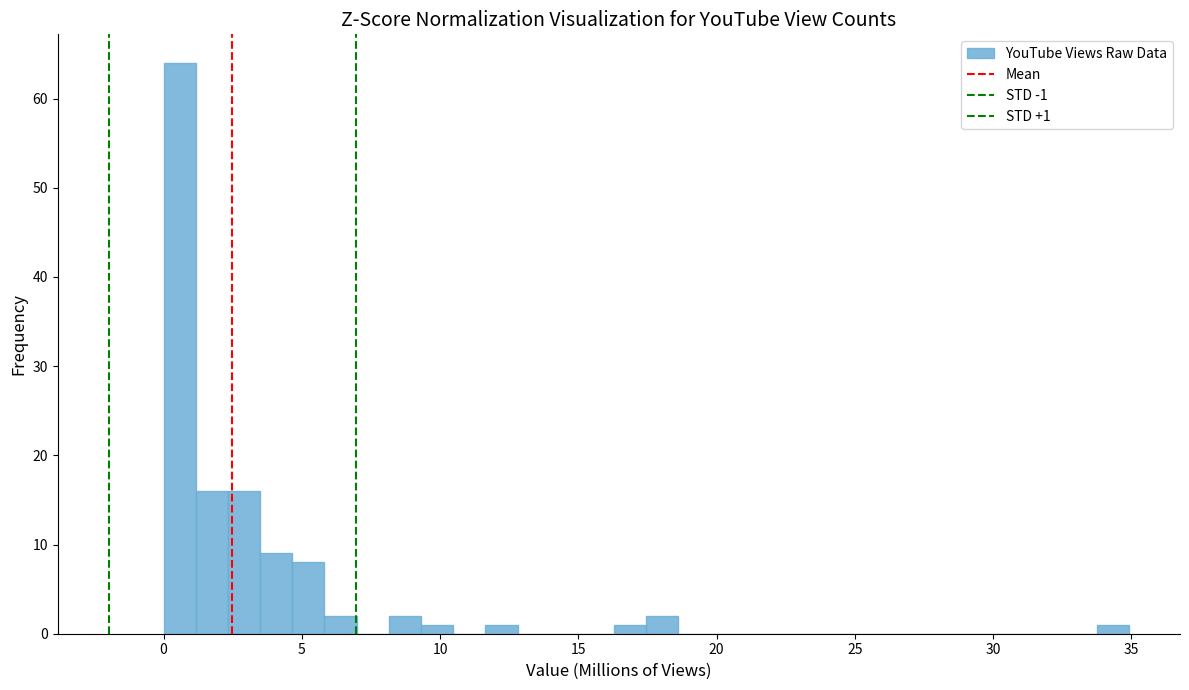

Read against the x-axis, roughly where is the centre of the tallest bar?

0.5